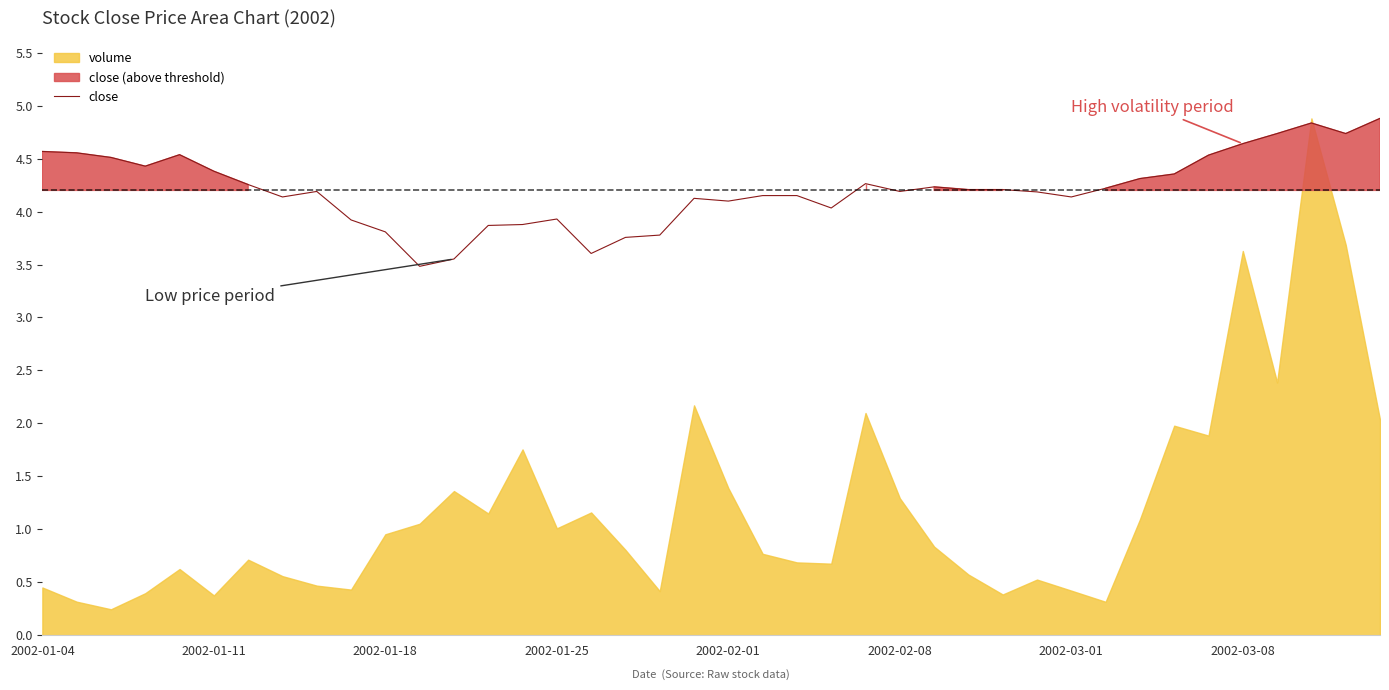

The close series shows 8.3 at 2002-03-08. True or false?

False